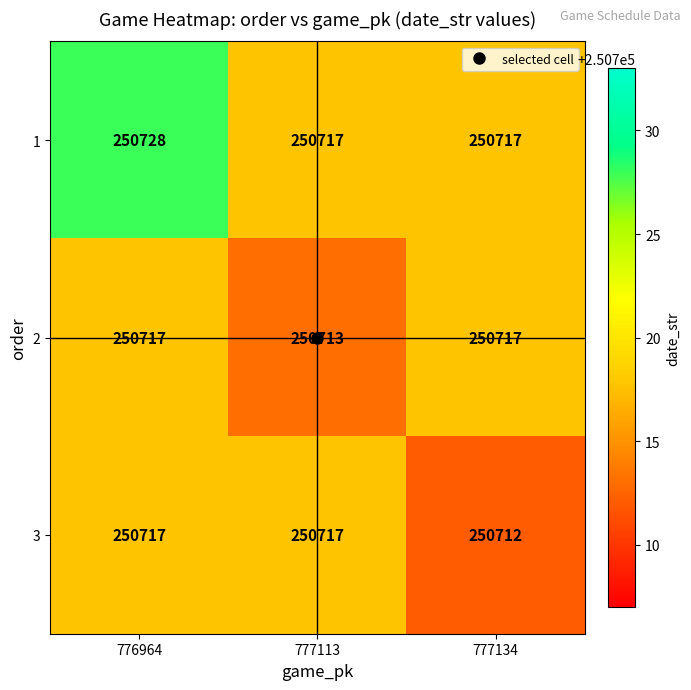

What is the difference between the maximum and minimum values in the 3 series?

5